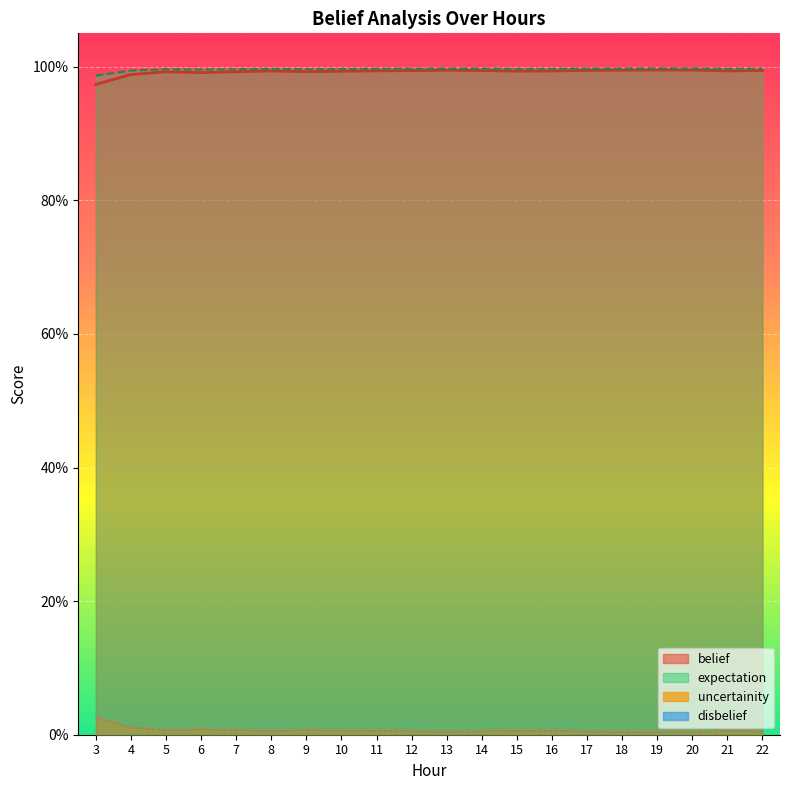

True or false: uncertainity and belief intersect in this chart.

False